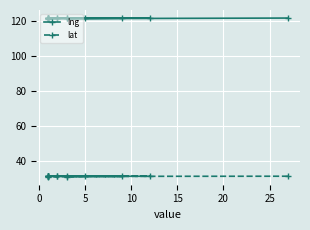

True or false: lng and lat intersect in this chart.

False